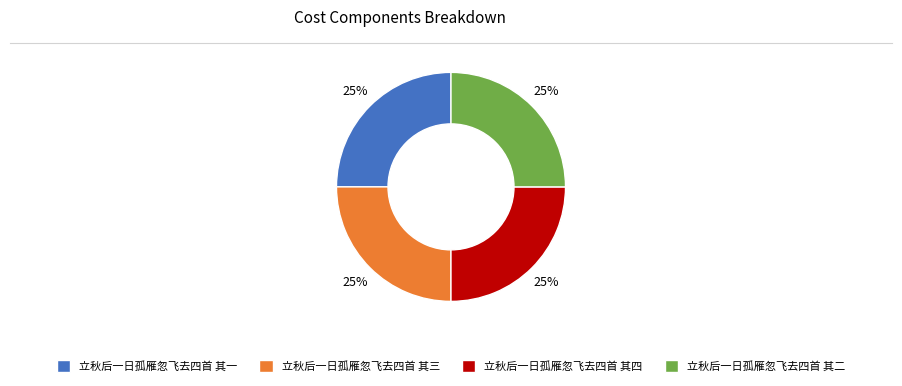

What is the ratio of the value at 立秋后一日孤雁忽飞去四首 其四 to the value at 立秋后一日孤雁忽飞去四首 其三?

1.0